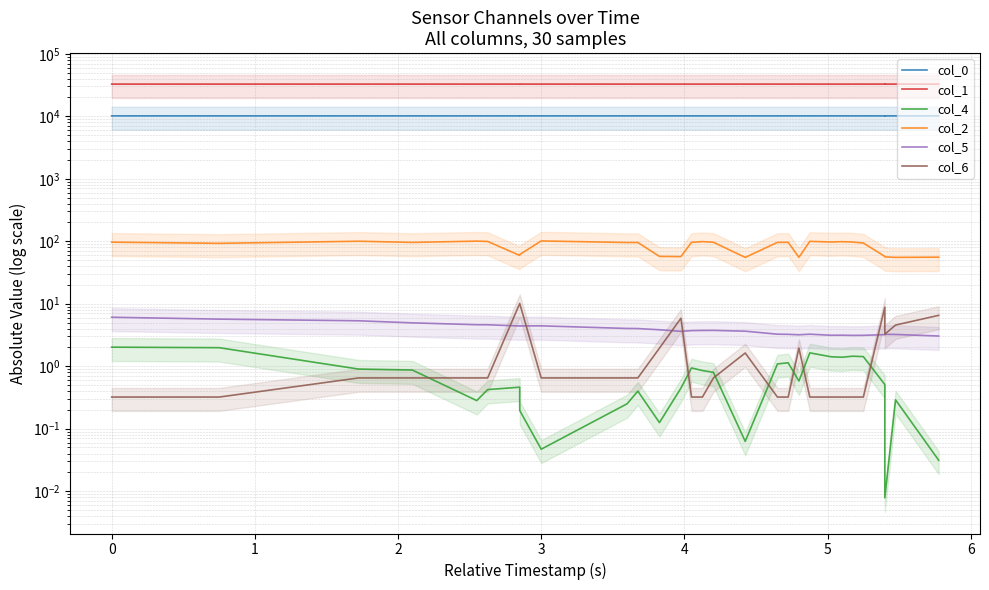

What is the sum of all col_6 values?

72.1